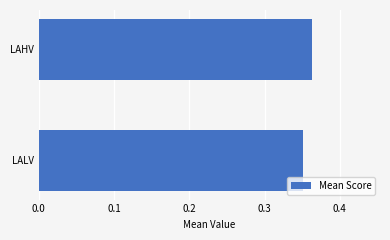

What is the sum of all values?

0.7